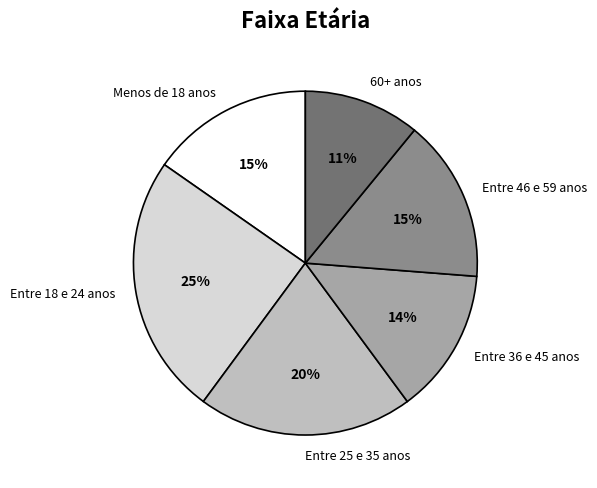

To the nearest percent, what is the average slice percentage?

17%